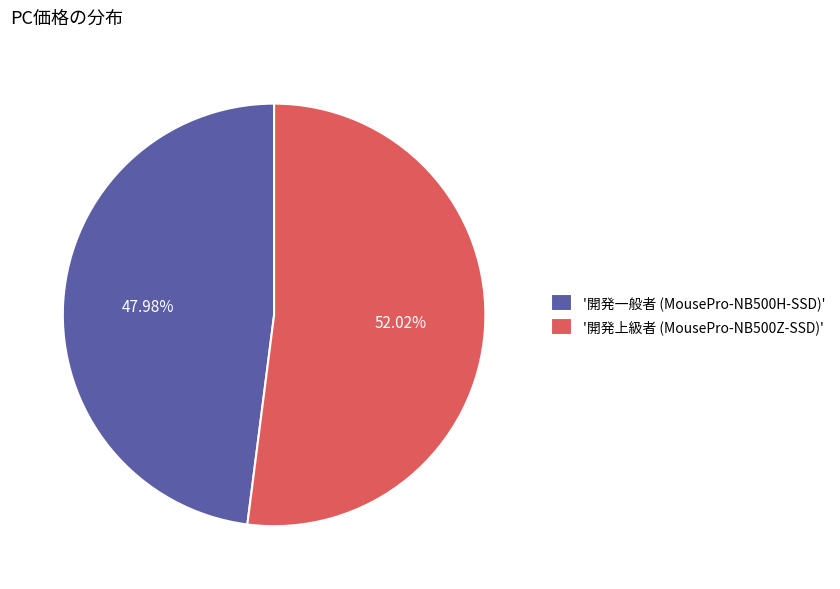

What is the smallest slice in the pie chart?

'開発一般者 (MousePro-NB500H-SSD)'